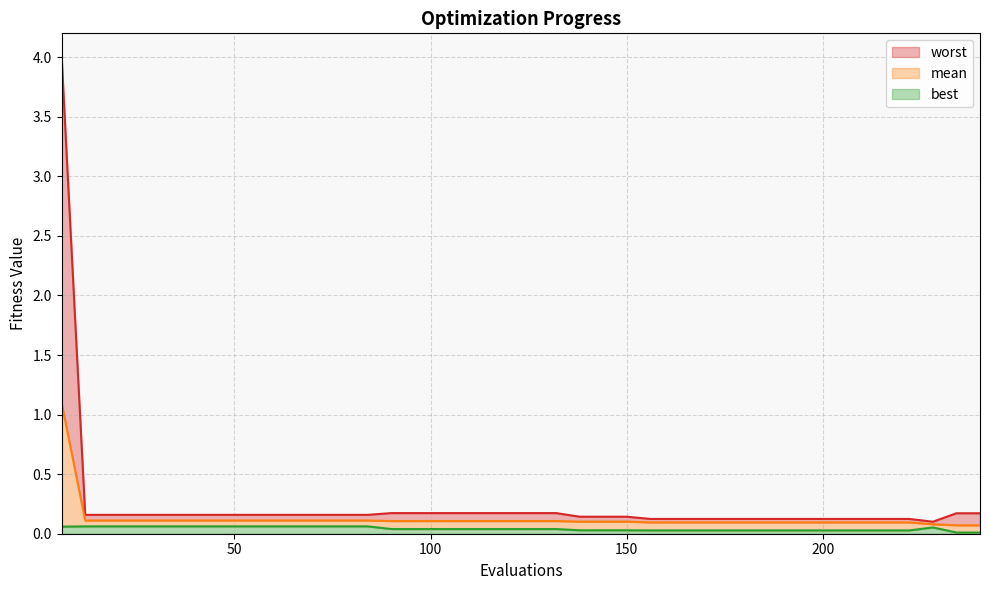

What is the greatest value displayed?

4.0